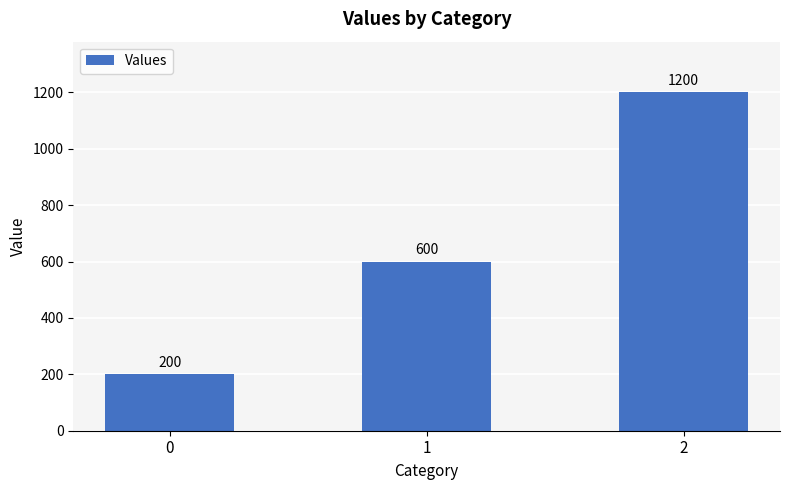

Read the value at 1, to the nearest 50.

600